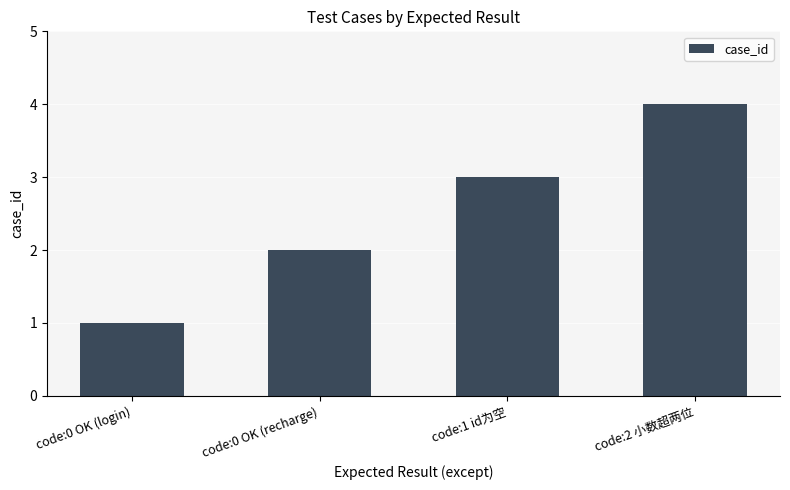

At which category does the chart reach its minimum across all series?

code:0 OK (login)